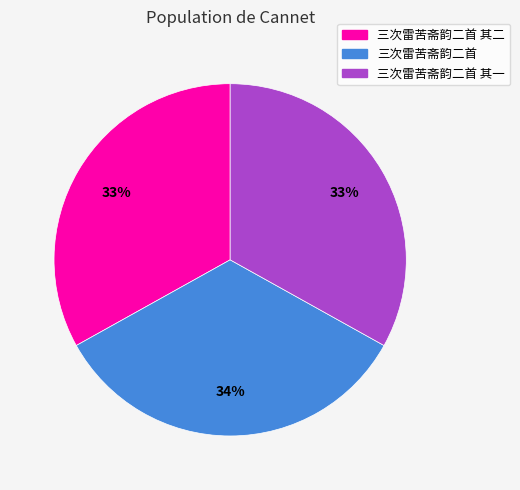

Combined, do 三次雷苦斋韵二首 其一 and 三次雷苦斋韵二首 其二 account for over 50%?

Yes